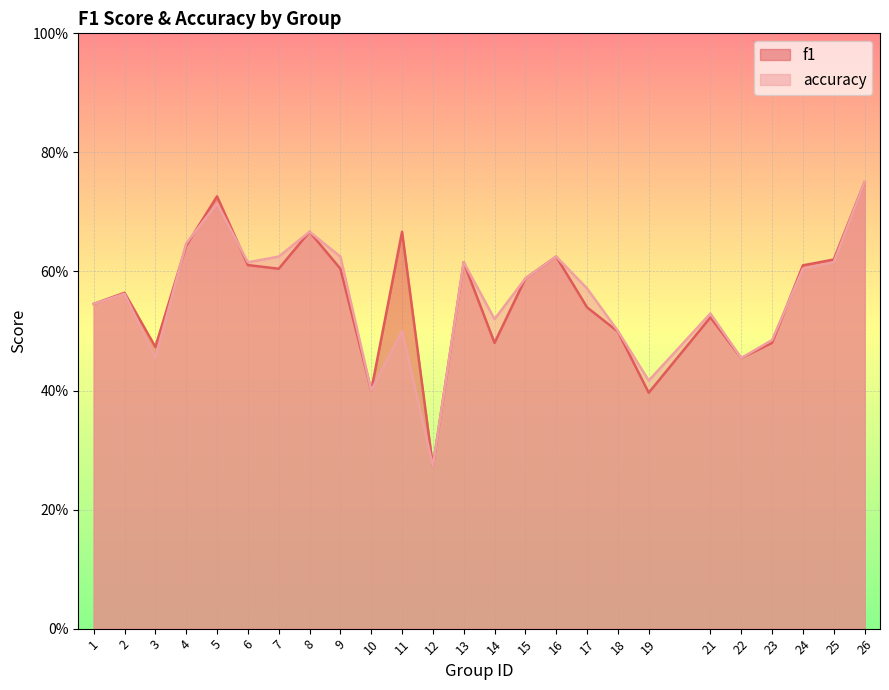

Between which two adjacent categories do f1 and accuracy first intersect?

3 and 4